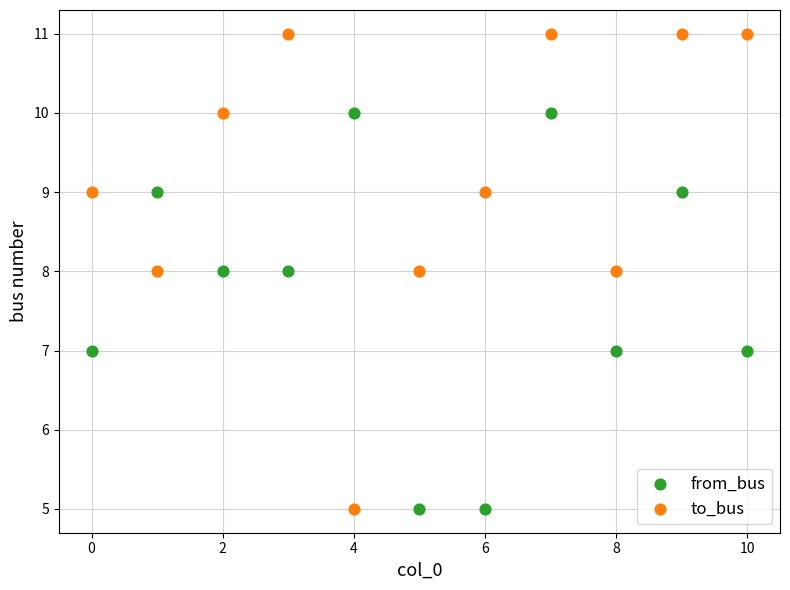

Which series reaches the maximum Y coordinate?

to_bus